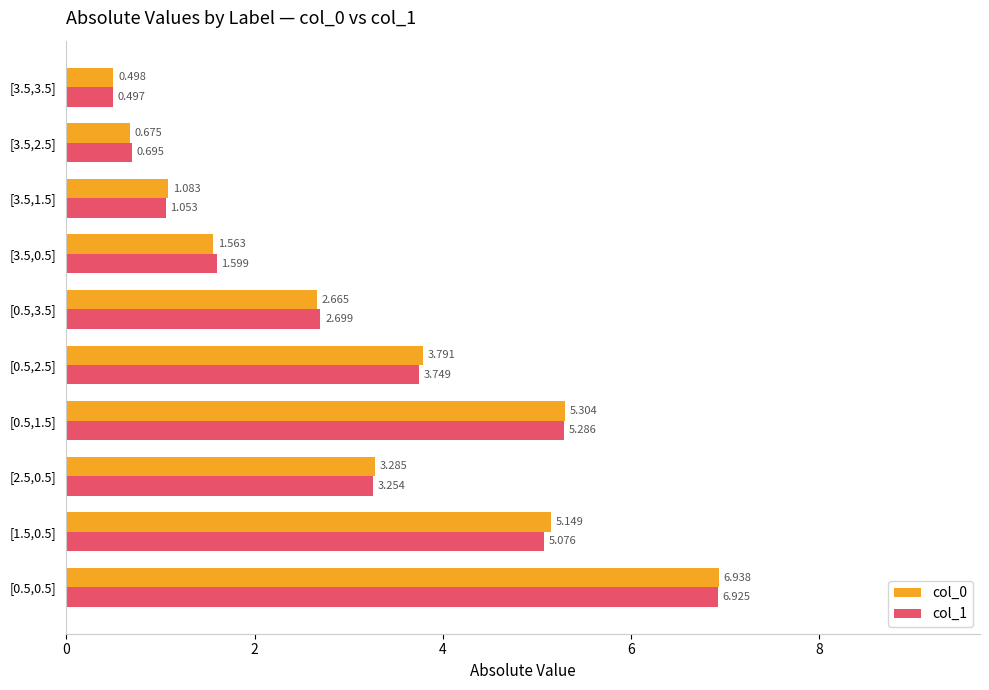

Is the value of col_1 at [1.5,0.5] greater than the value of col_0 at [3.5,3.5]?

Yes